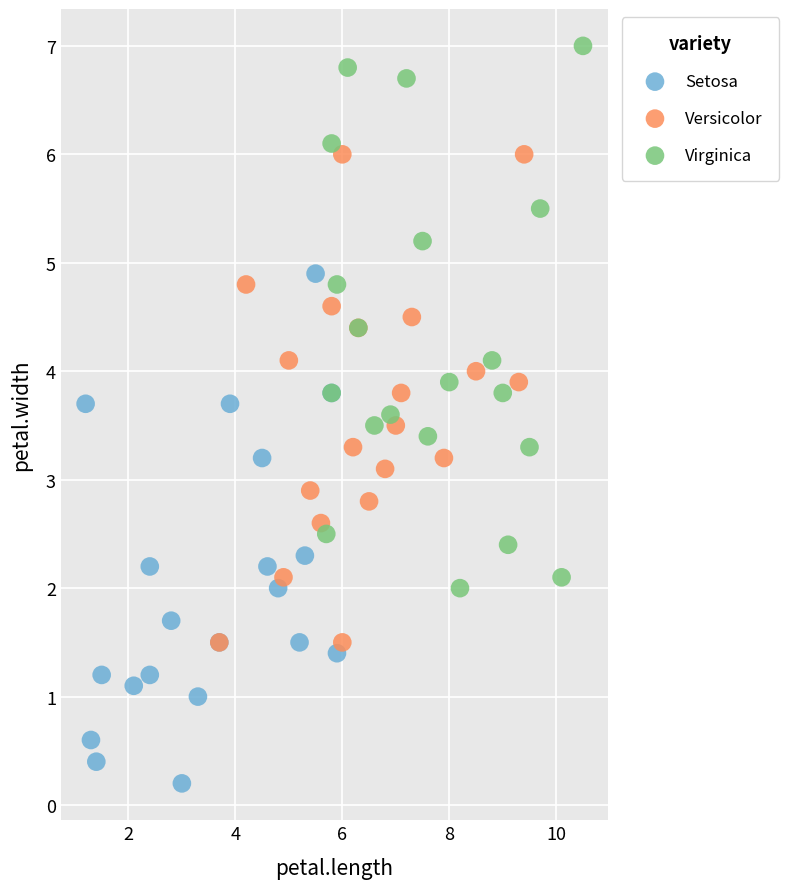

Which series contains the lowest Y value?

Setosa